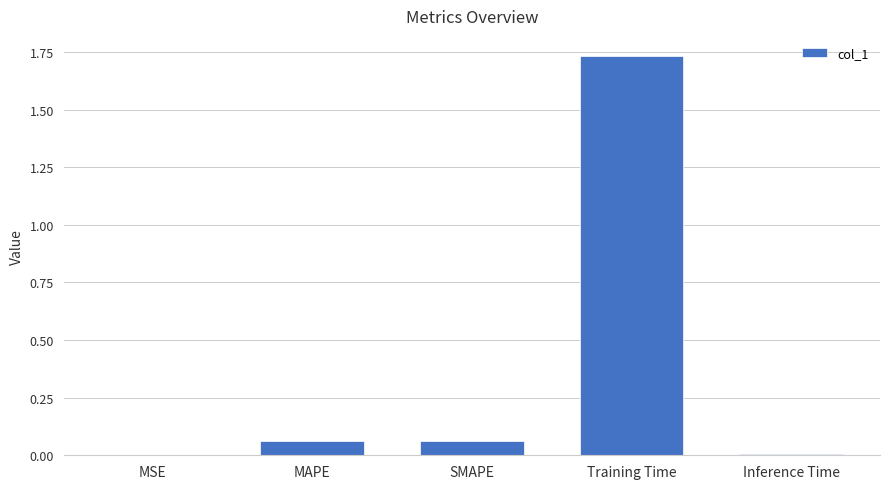

At which category does the chart reach its peak across all series?

Training Time